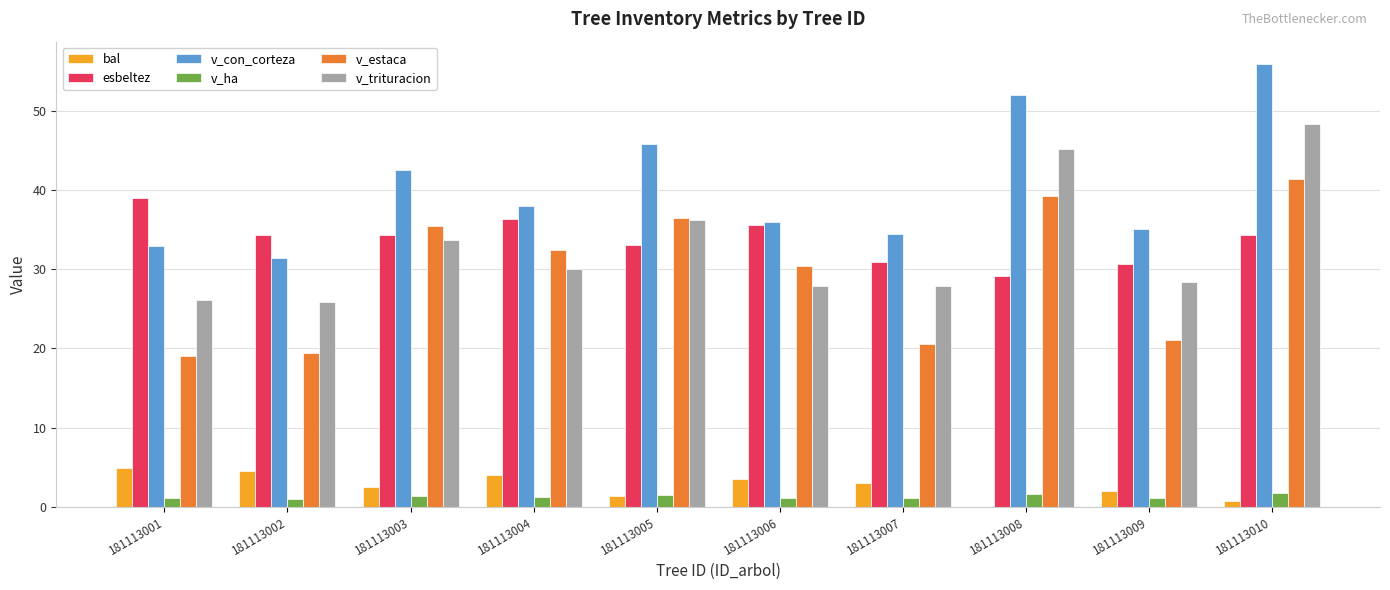

What is the sum of the v_estaca values at 181113008 and 181113009?

60.2